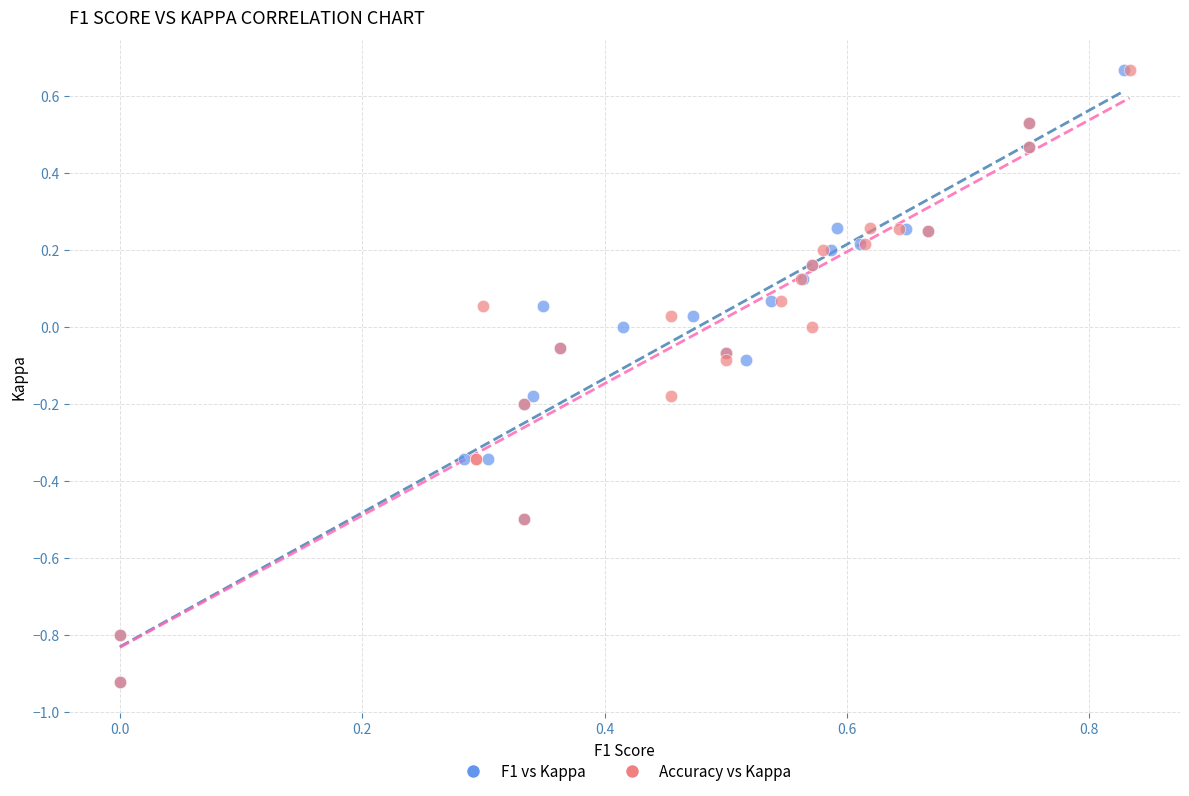

What are all the series names shown in the legend?

F1 vs Kappa, Accuracy vs Kappa